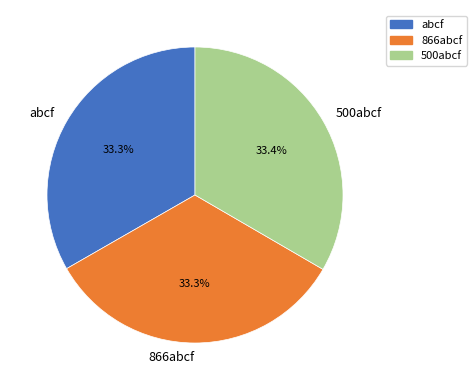

Does 500abcf represent more than half of the total?

No